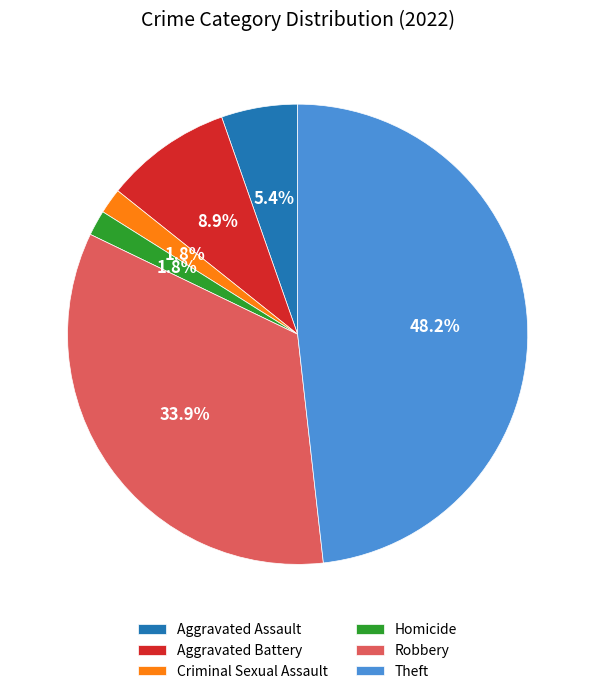

What portion of the pie excludes Robbery?

66.1%